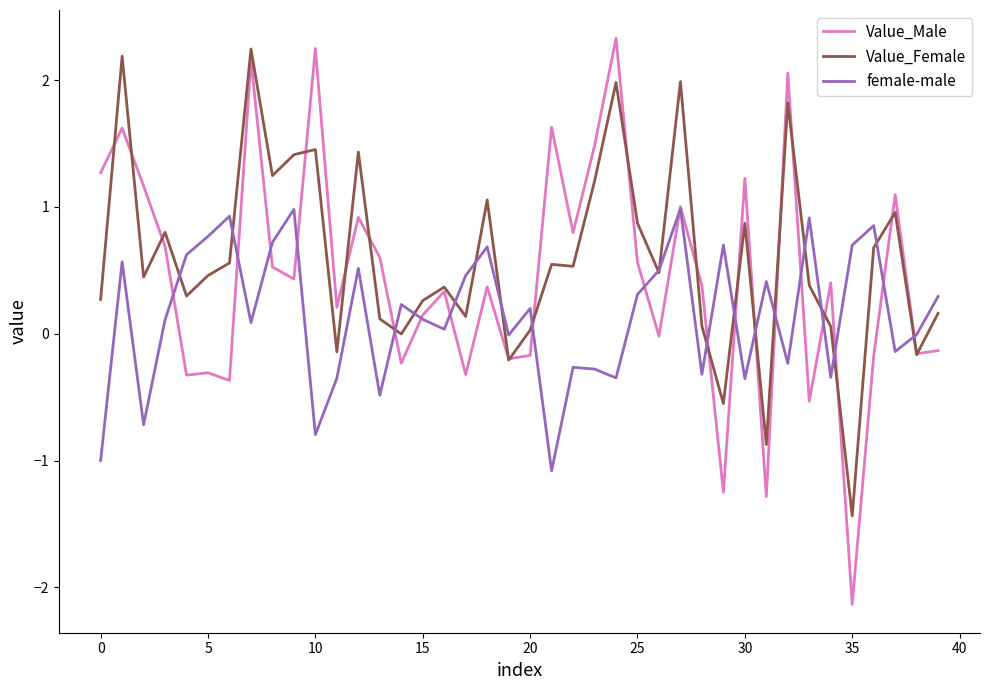

Which series has the largest range (max minus min)?

Value_Male